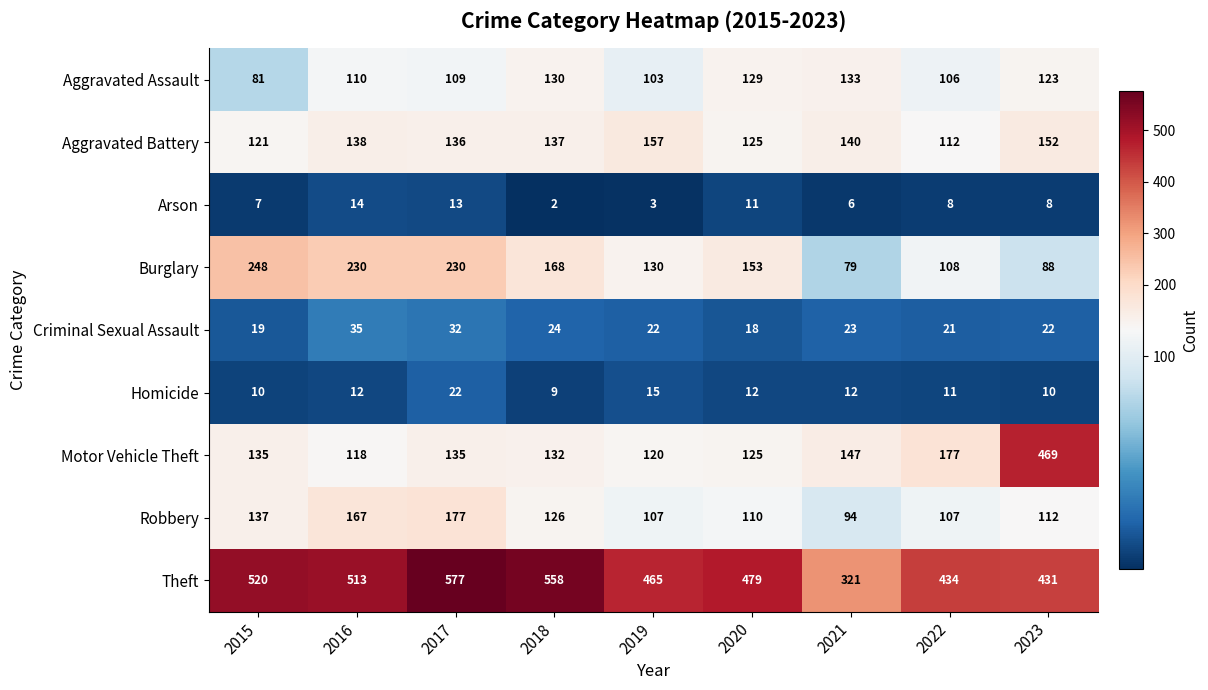

The Burglary series shows 230 at 2017. True or false?

True